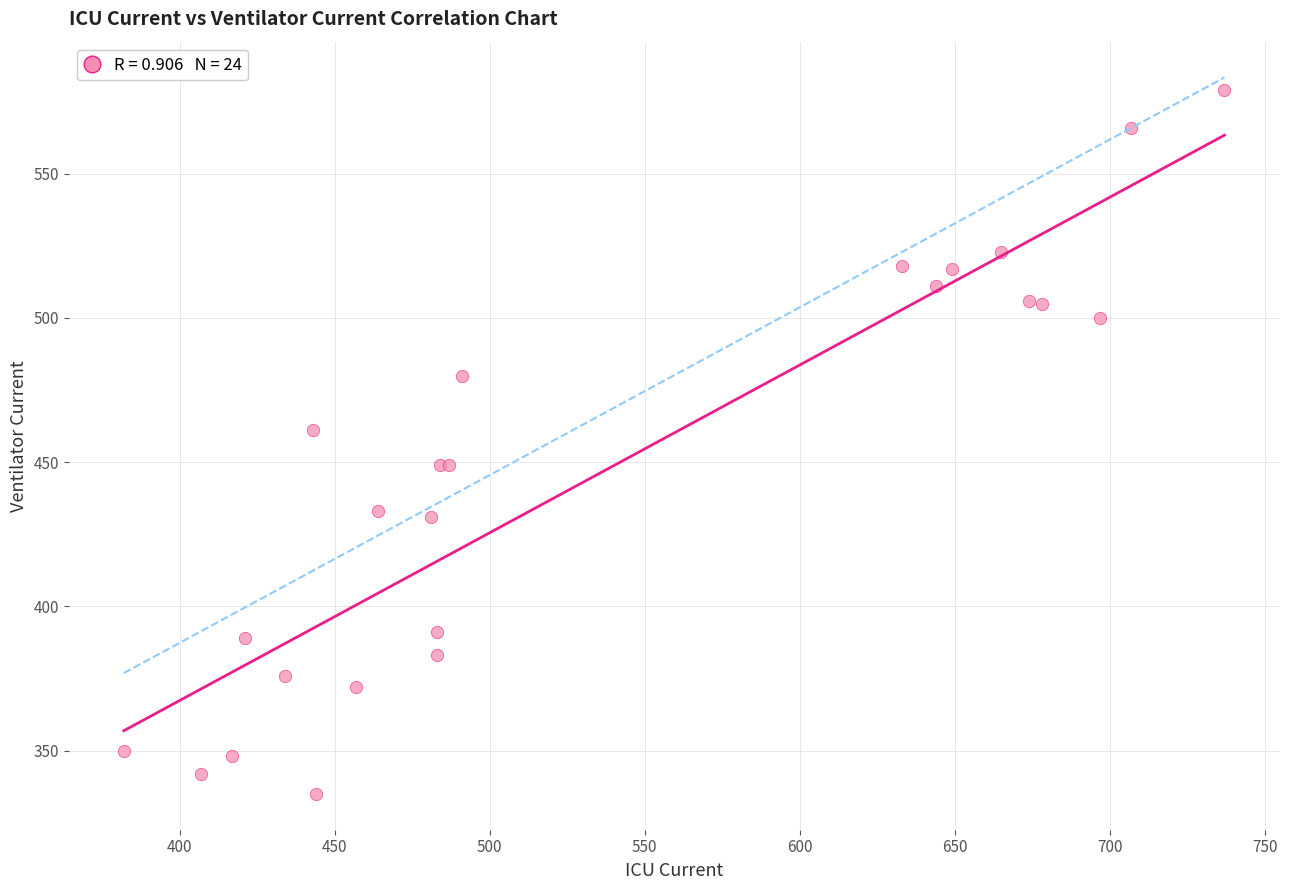

What Y value in the scatter plot is closest to 457?

461